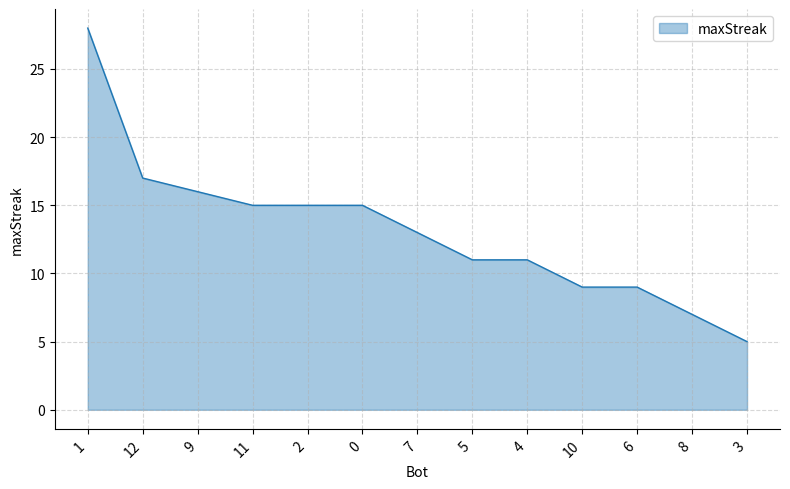

Which has a higher value, 10 or 7?

7